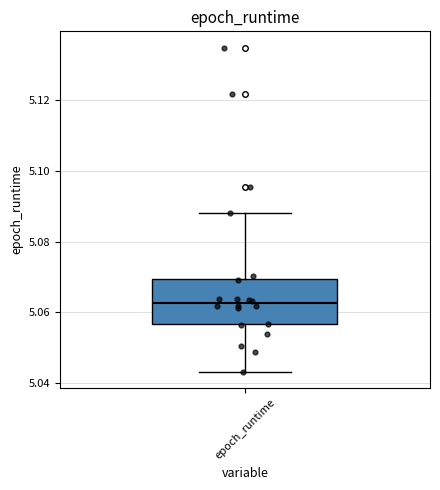

Transcribe this box plot: give where the median line is, the range the box spans, and where the two whiskers end, as read against the y-axis. The values are not printed on the chart, so give them approximately, as read against the axis.

median 5.062, box 5.056 to 5.070, whiskers 5.044 to 5.088